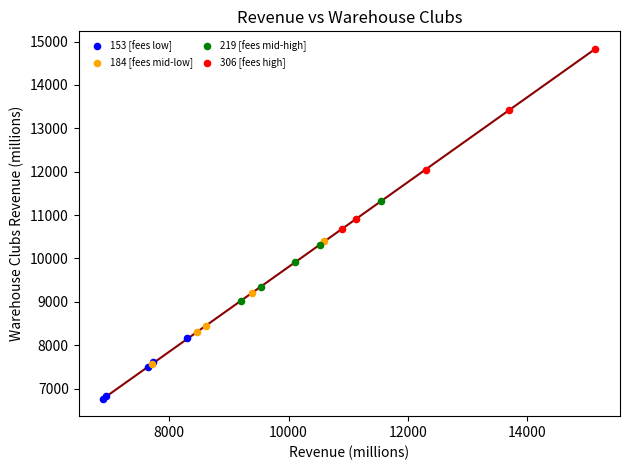

Which series has the largest Y range (max minus min)?

306 [fees high]